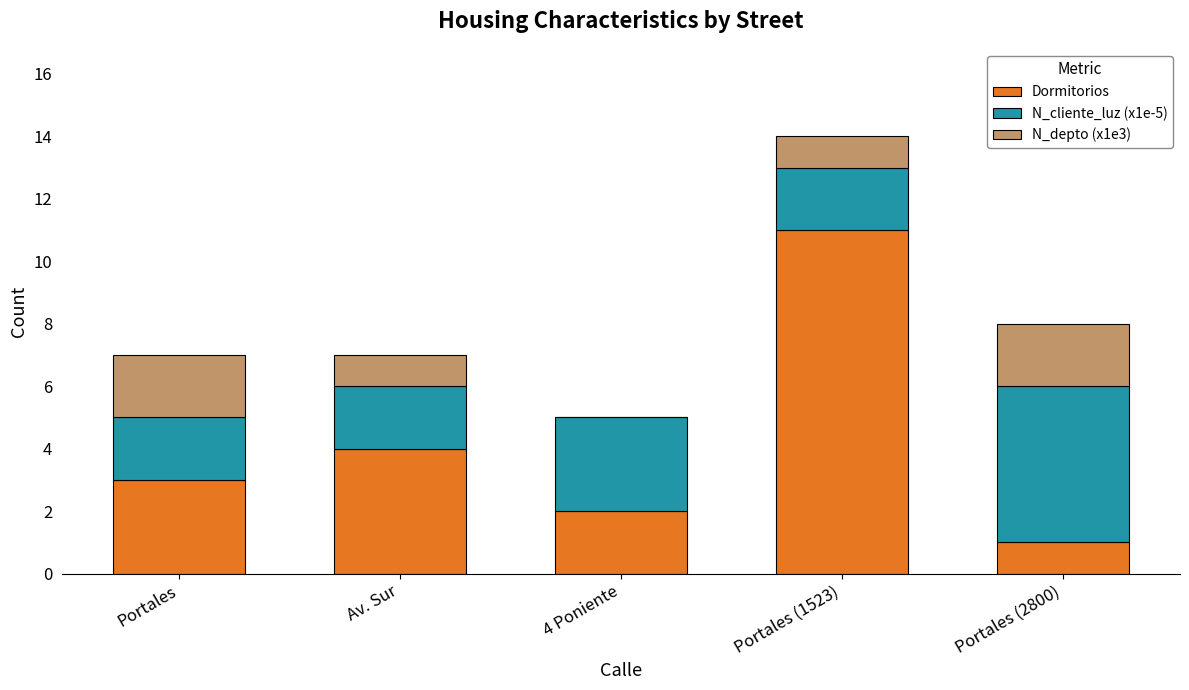

Are the bars grouped side by side (vs. stacked)?

No